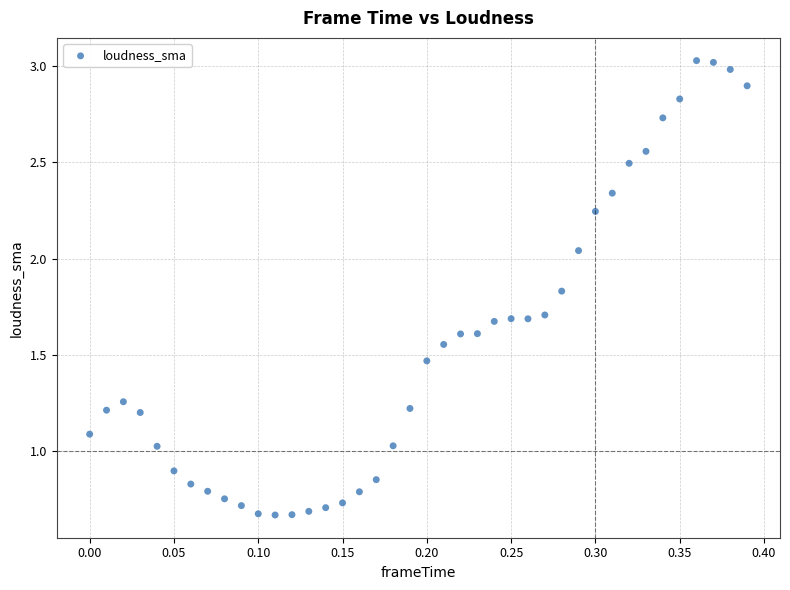

What is the range of X values (max minus min)?

0.4